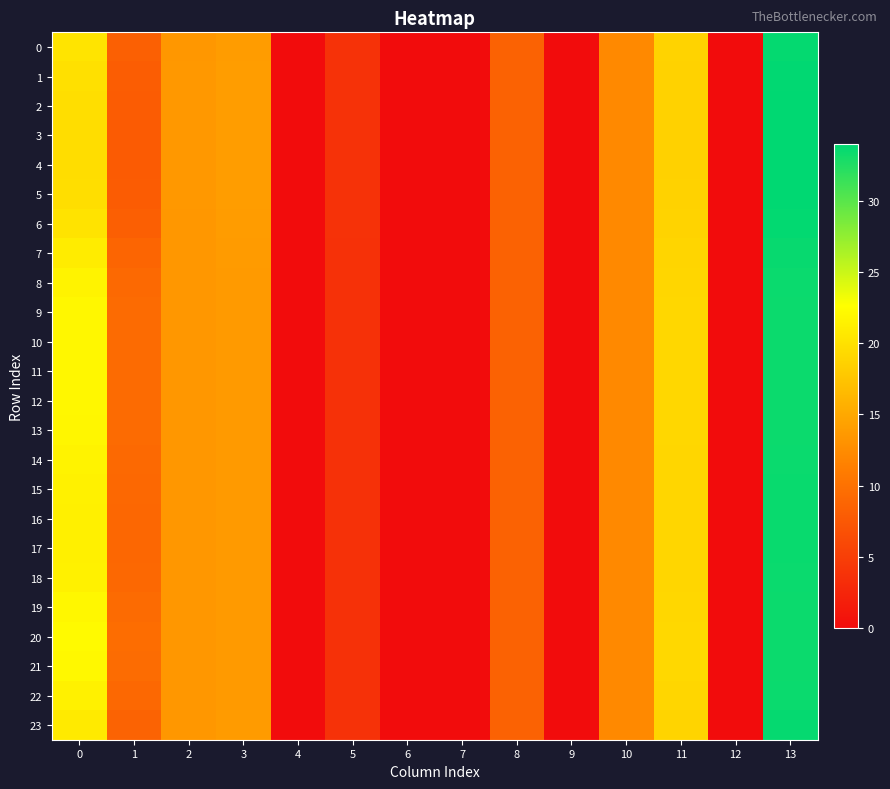

Which label corresponds to the smallest value in the chart?

4